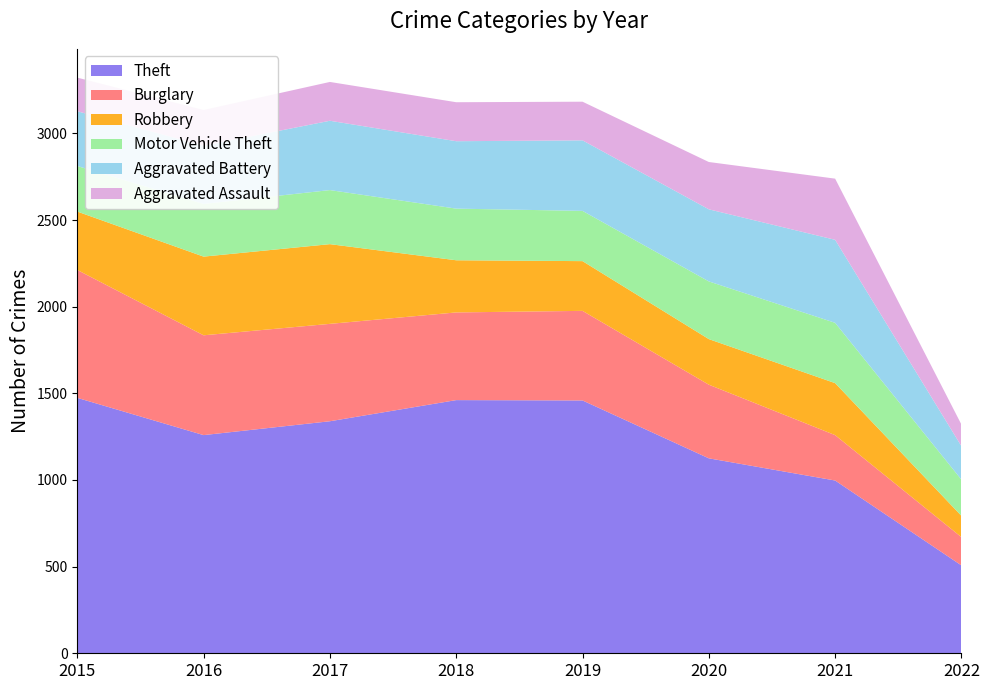

Reading right to left, extract all data points from this chart.

Theft: 2022=507	2021=997	2020=1125	2019=1459	2018=1461	2017=1339	2016=1259	2015=1474
Burglary: 2022=163	2021=262	2020=425	2019=517	2018=506	2017=562	2016=576	2015=738
Robbery: 2022=123	2021=300	2020=263	2019=287	2018=301	2017=460	2016=454	2015=337
Motor Vehicle Theft: 2022=209	2021=348	2020=333	2019=290	2018=298	2017=312	2016=304	2015=263
Aggravated Battery: 2022=193	2021=479	2020=416	2019=407	2018=389	2017=400	2016=336	2015=316
Aggravated Assault: 2022=125	2021=353	2020=273	2019=223	2018=225	2017=224	2016=206	2015=194